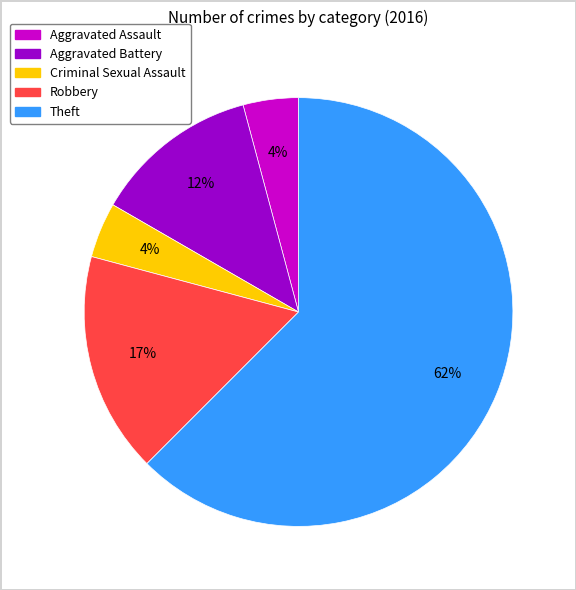

To the nearest percent, what is the average slice percentage?

20%